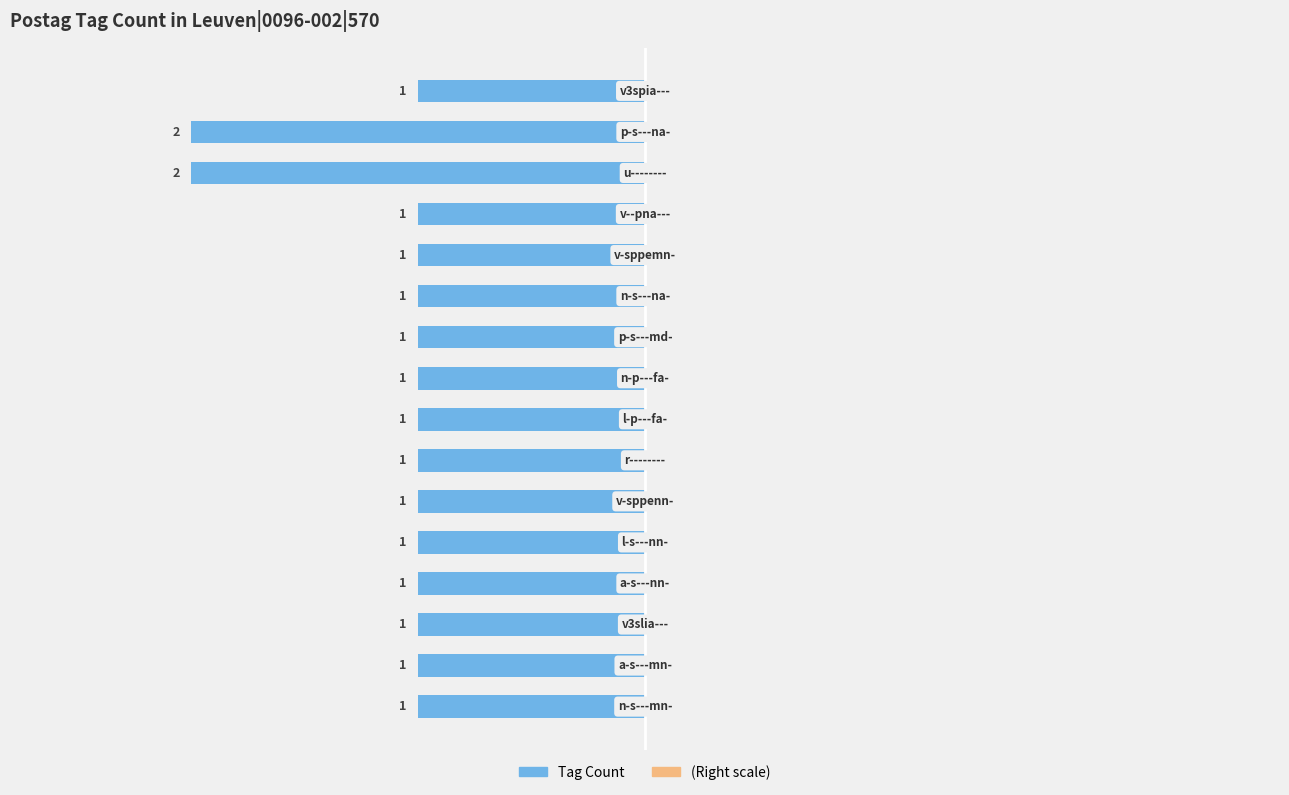

How many bars are there in total?

16